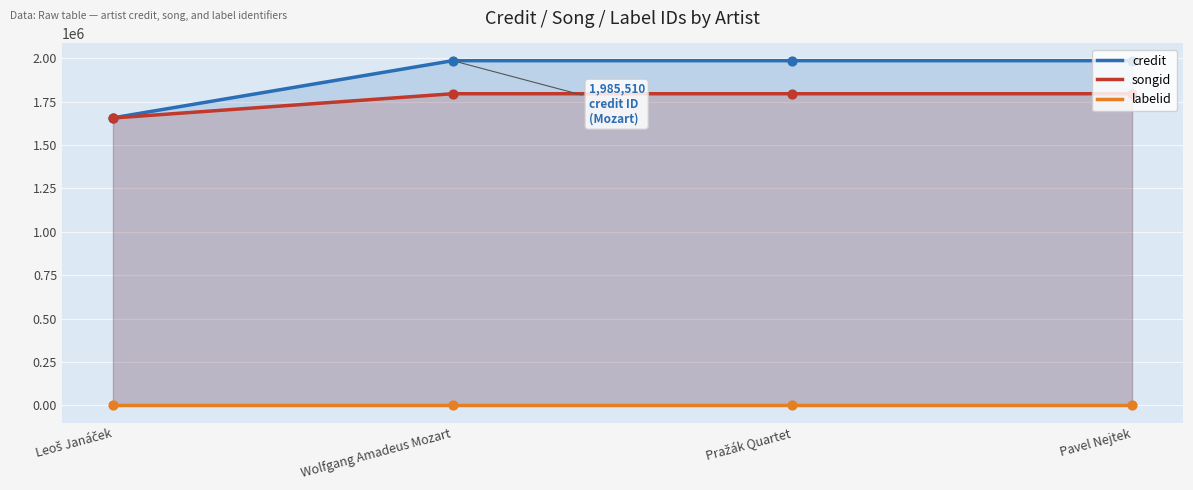

Which series has the widest spread of Y values?

credit